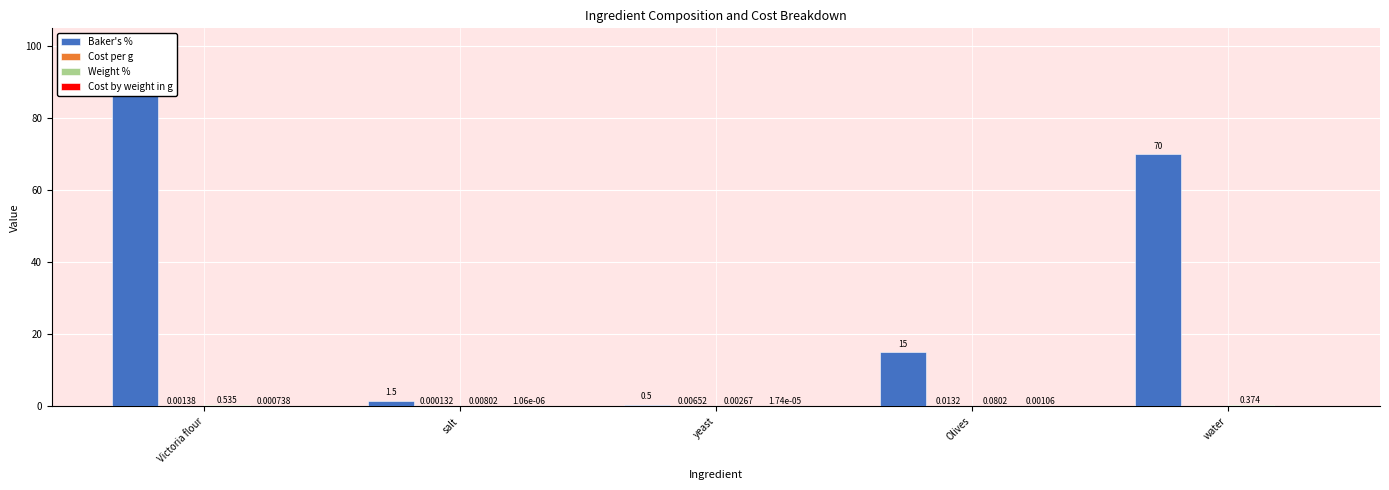

Is it true that Weight % equals 0.1 at Olives?

True